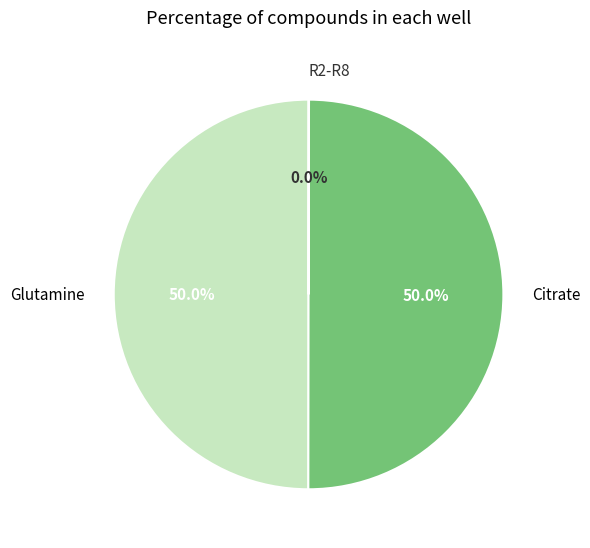

How much of the chart is everything except Citrate?

50.0%